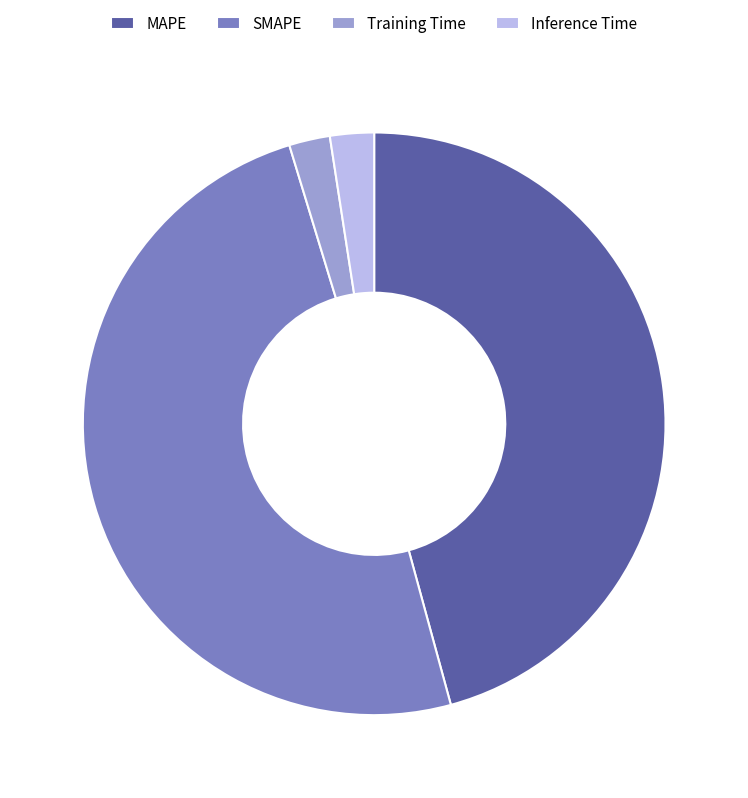

How many slices are in this pie chart?

4